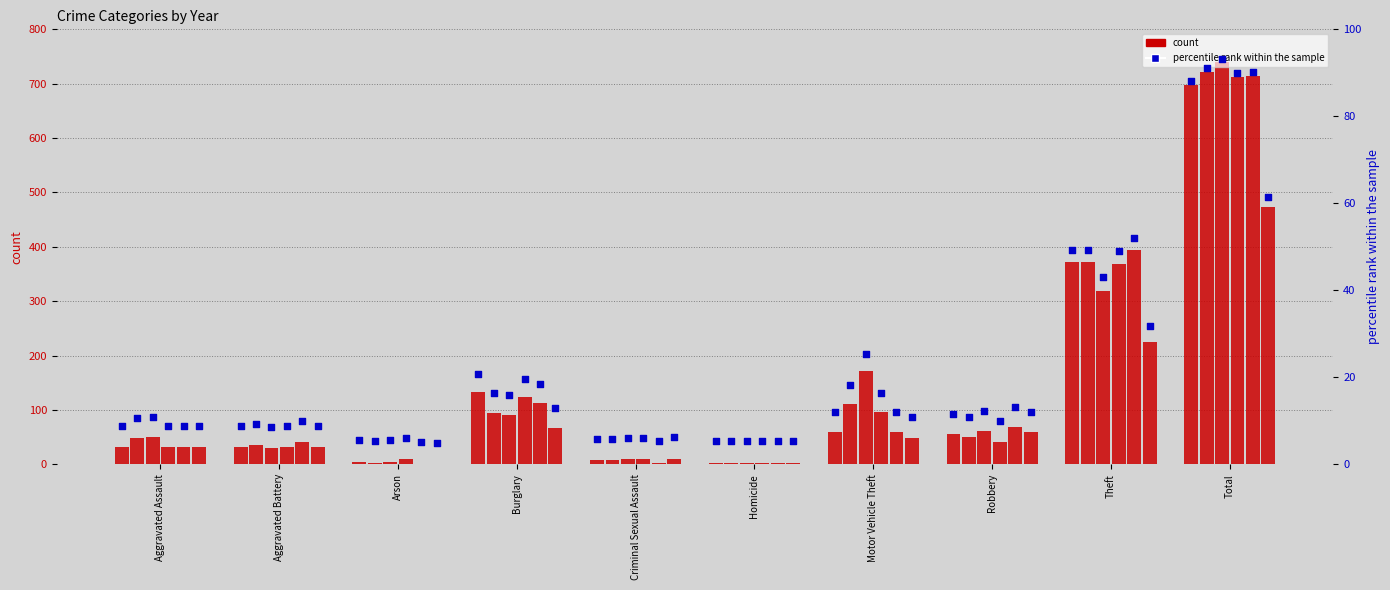

Is the value of rank 2021 at Criminal Sexual Assault greater than the value of rank 2023 at Aggravated Battery?

No